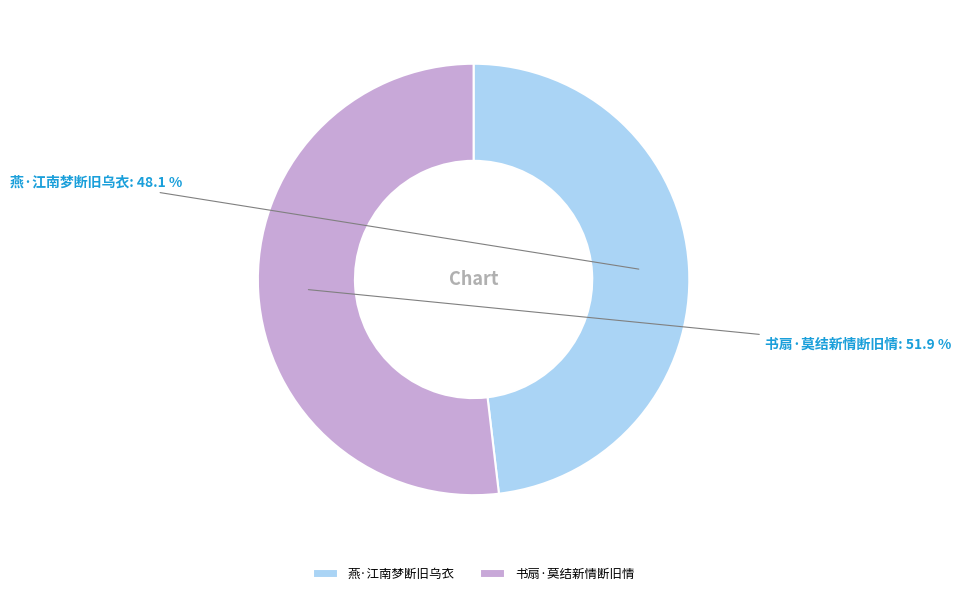

What percentage is the 书扇·莫结新情断旧情 slice, to the nearest percent?

52%